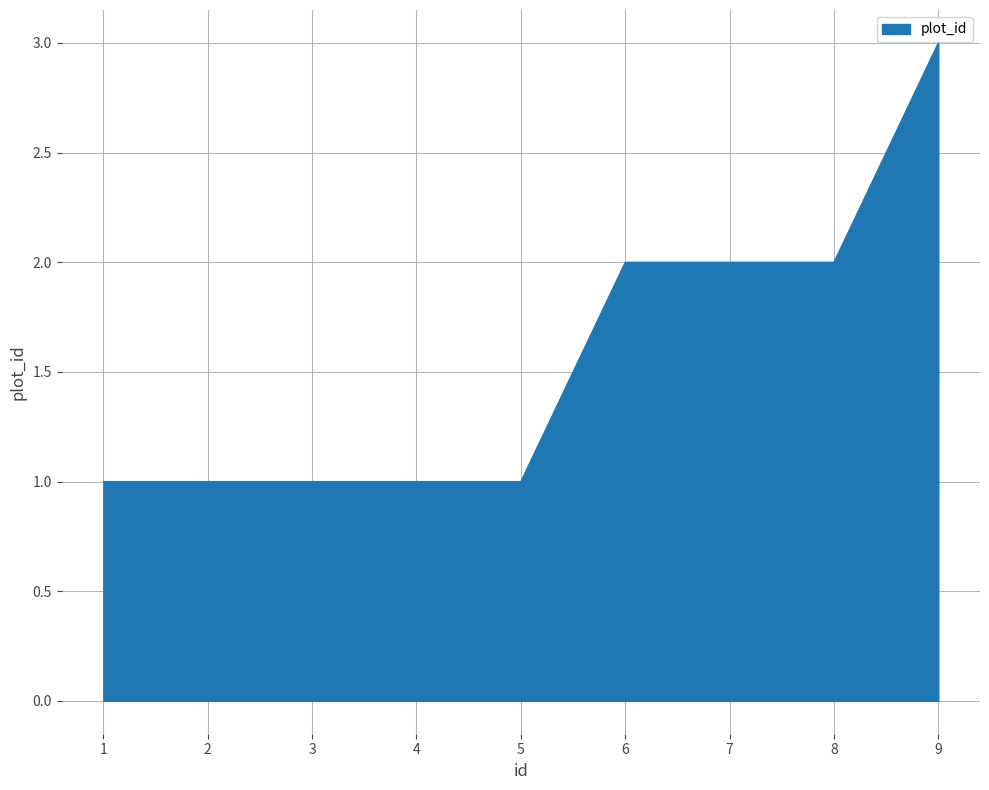

What is the greatest value displayed?

3